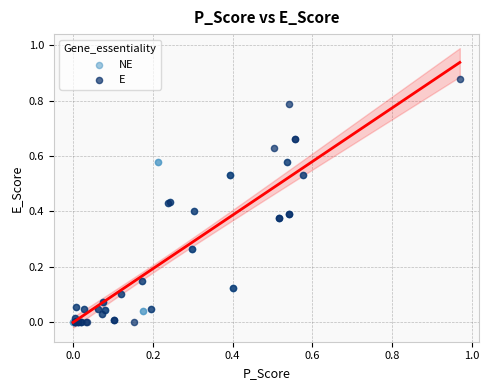

Which series contains the highest Y value?

E